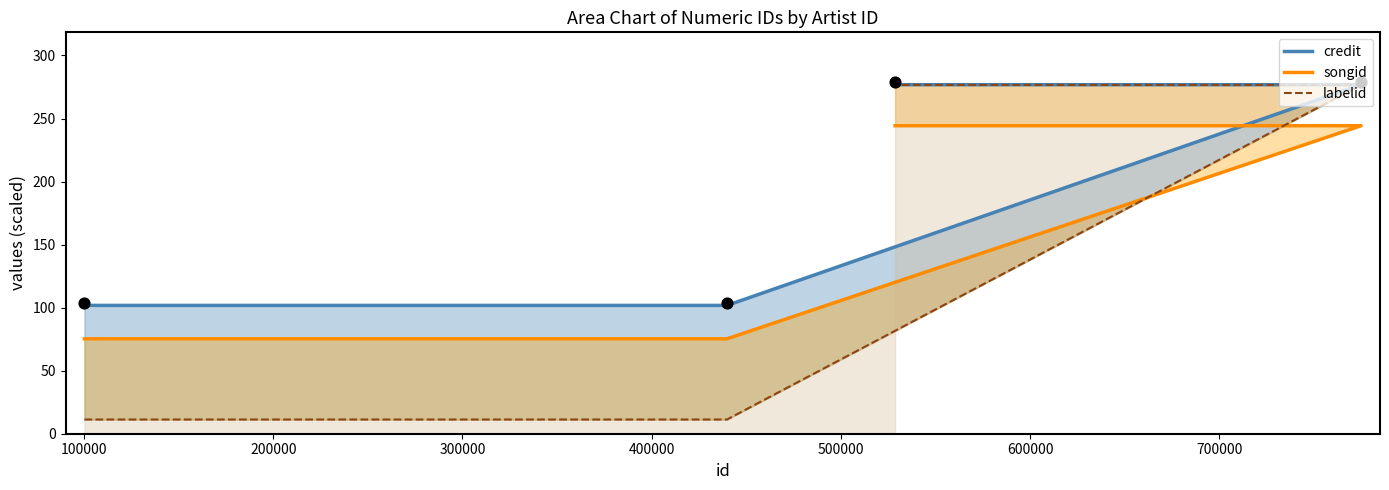

What are all the series names shown in the legend?

credit, songid, labelid